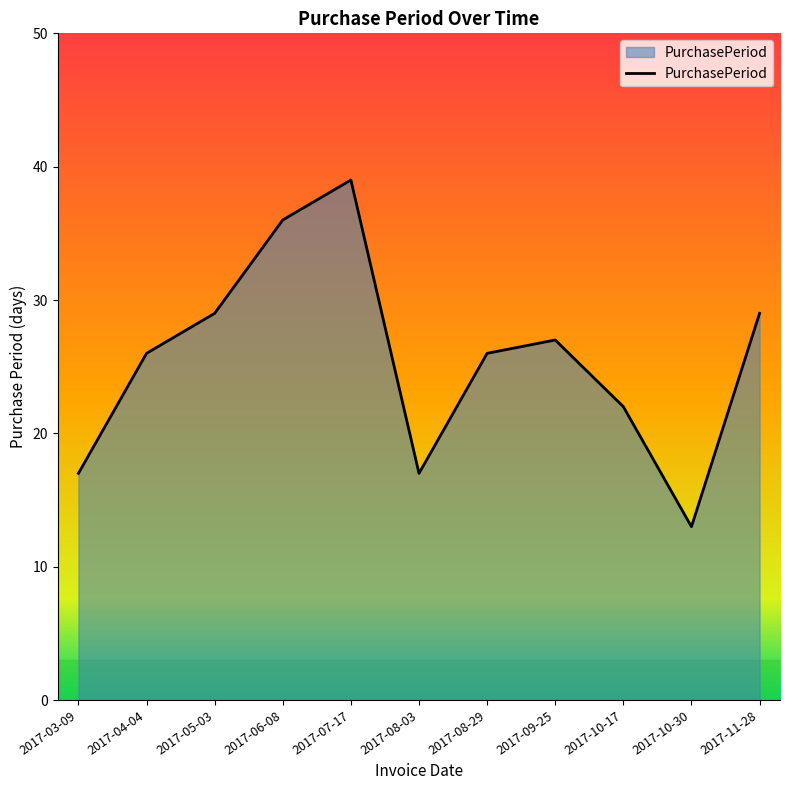

The chart shows a value of 13 at 2017-10-30. True or false?

True